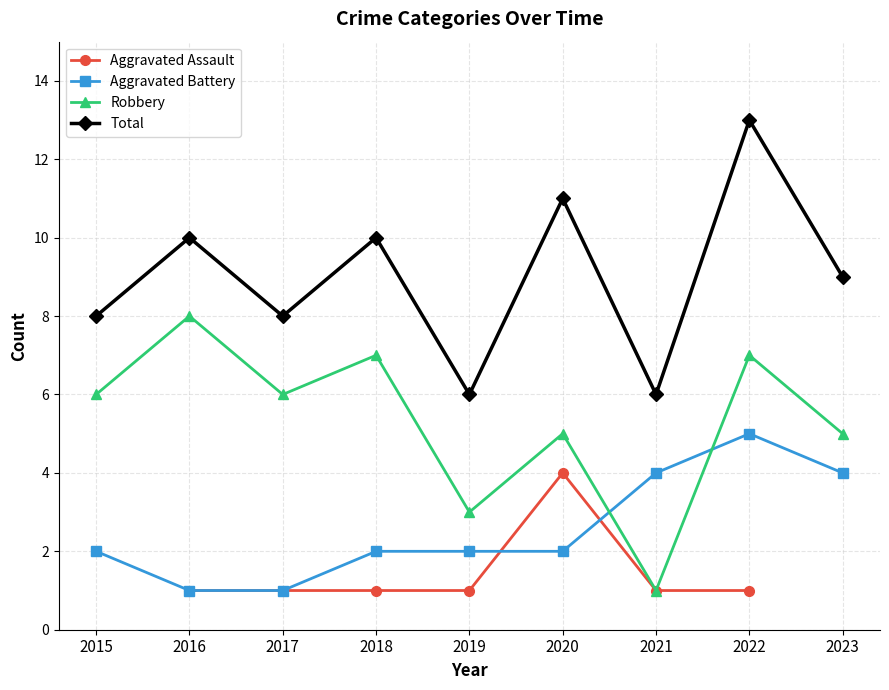

At which category is the sum across all series the highest?

2022